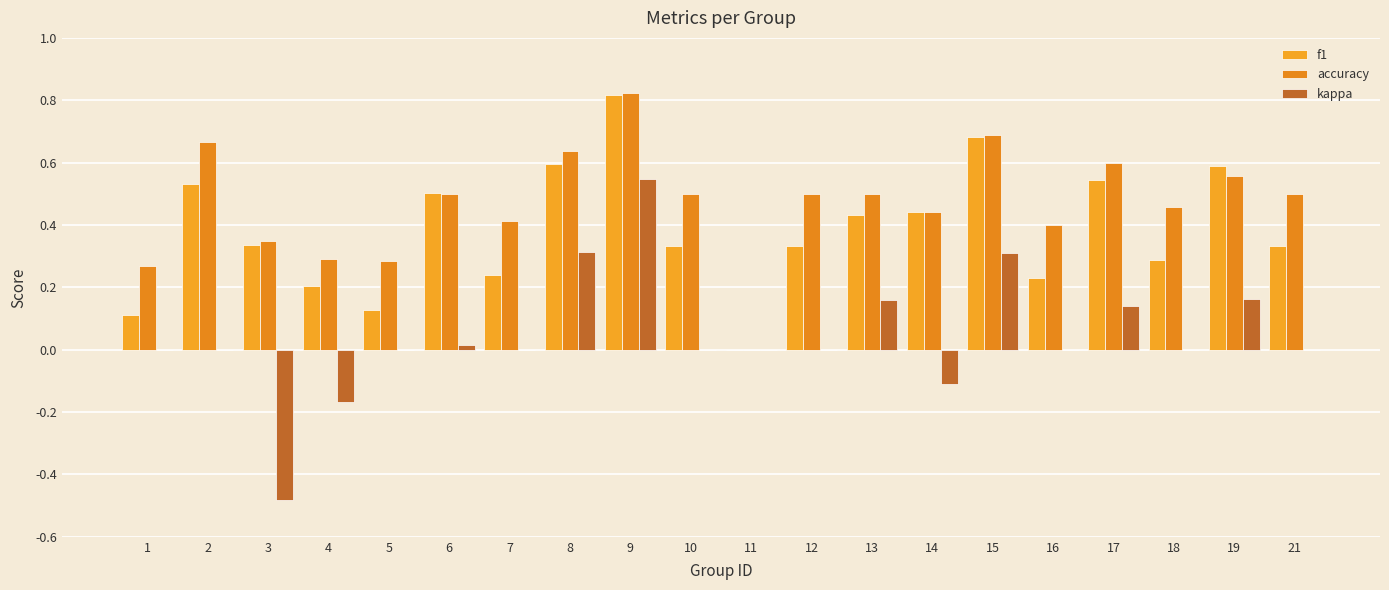

Count the number of categories in the chart.

20